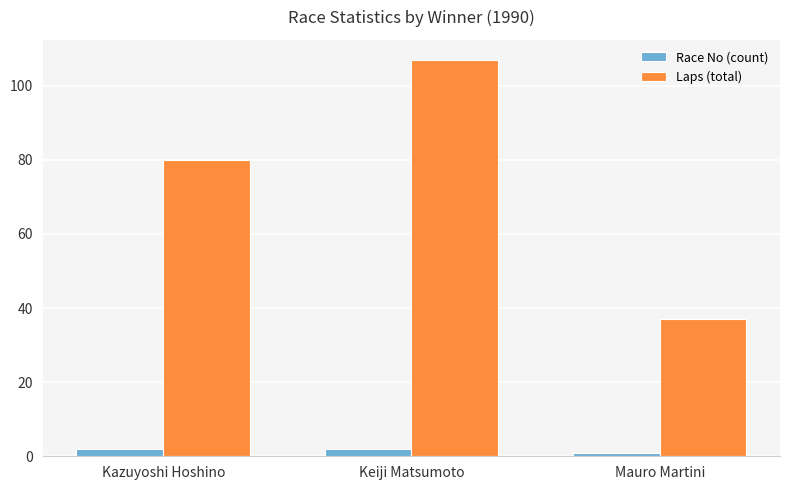

Count the number of data series in this chart.

2